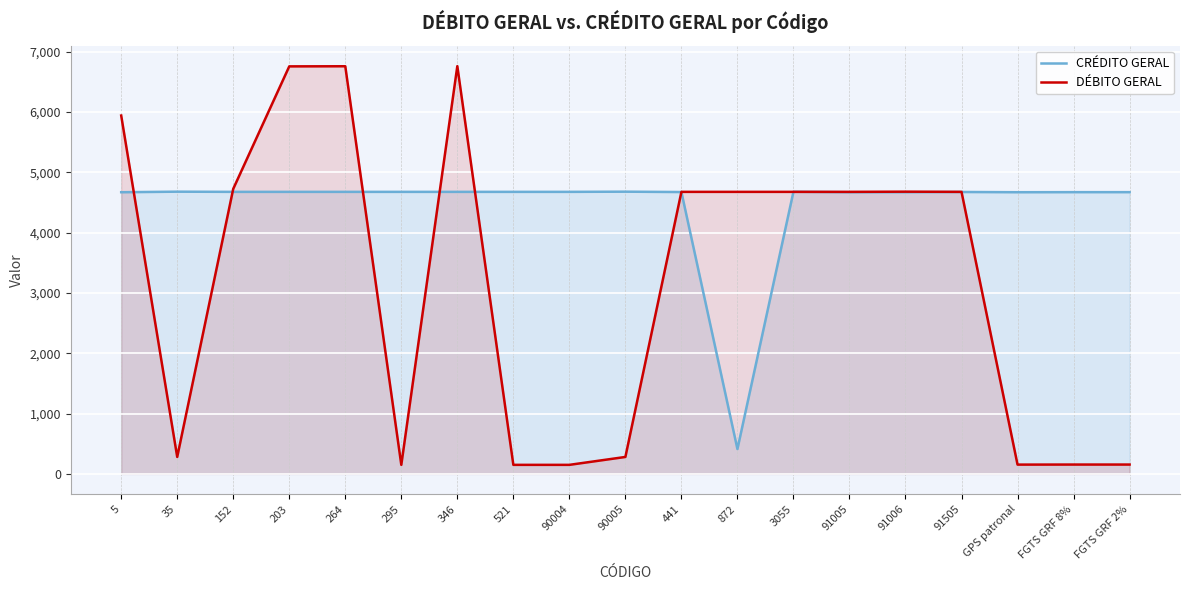

At which category does the chart reach its peak across all series?

346